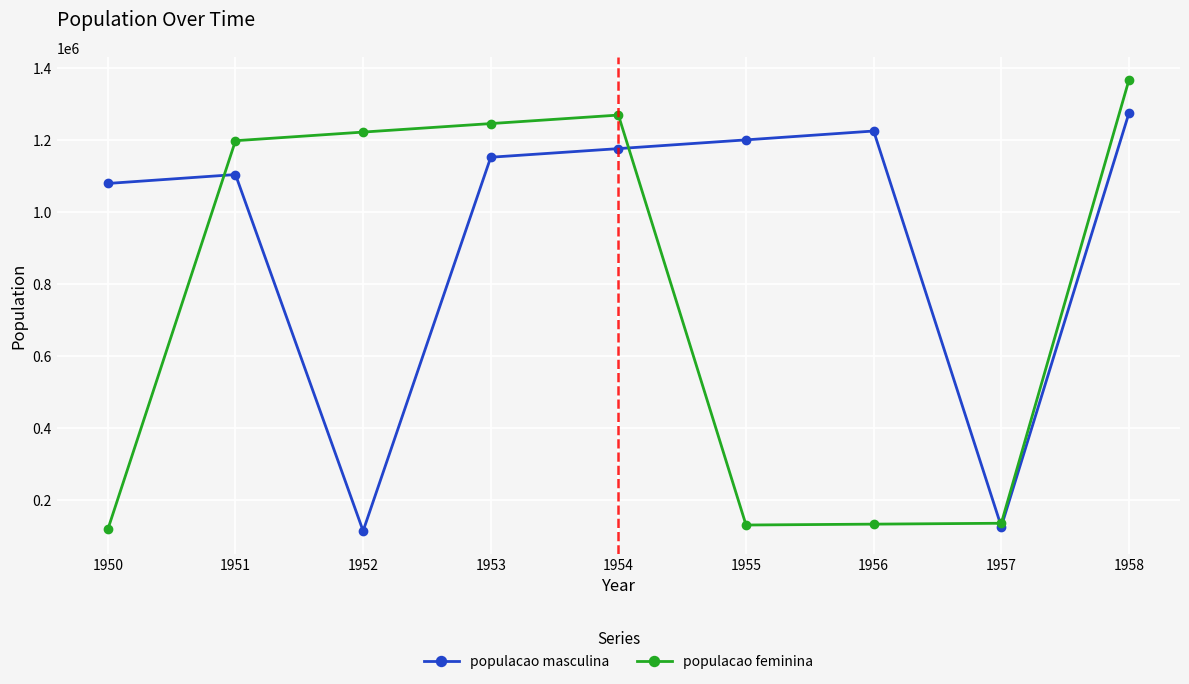

How many data points in populacao feminina are less than 1198705?

4